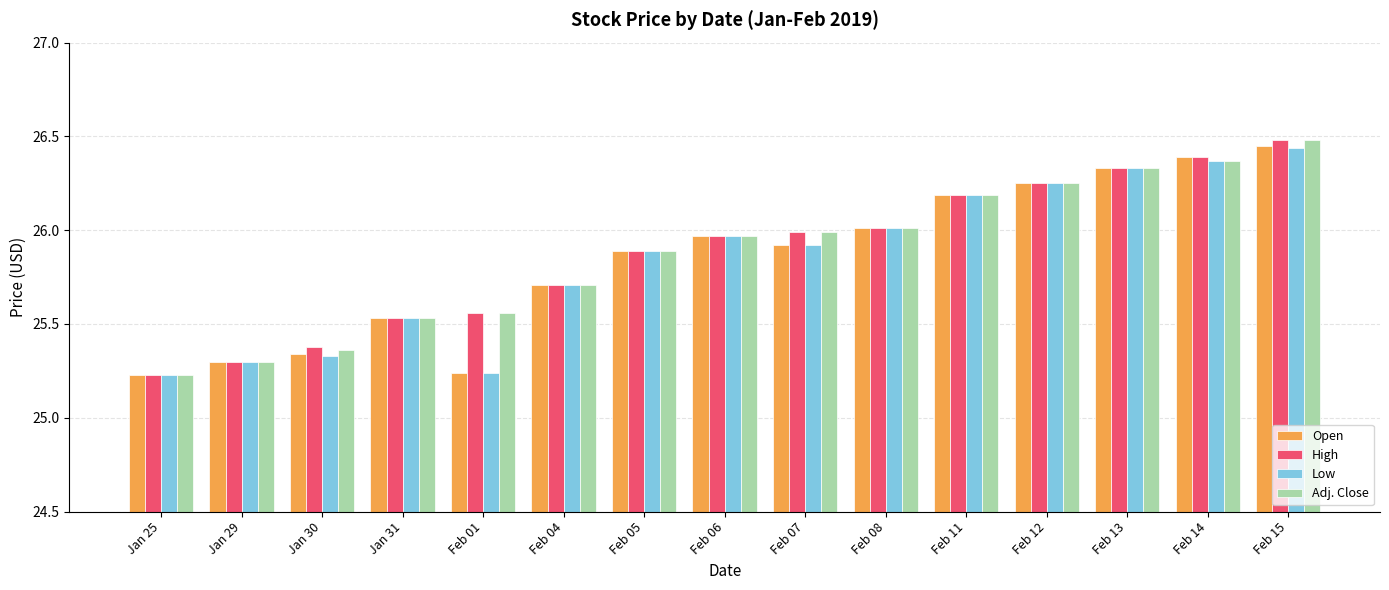

What is the sum of all Open values?

387.8